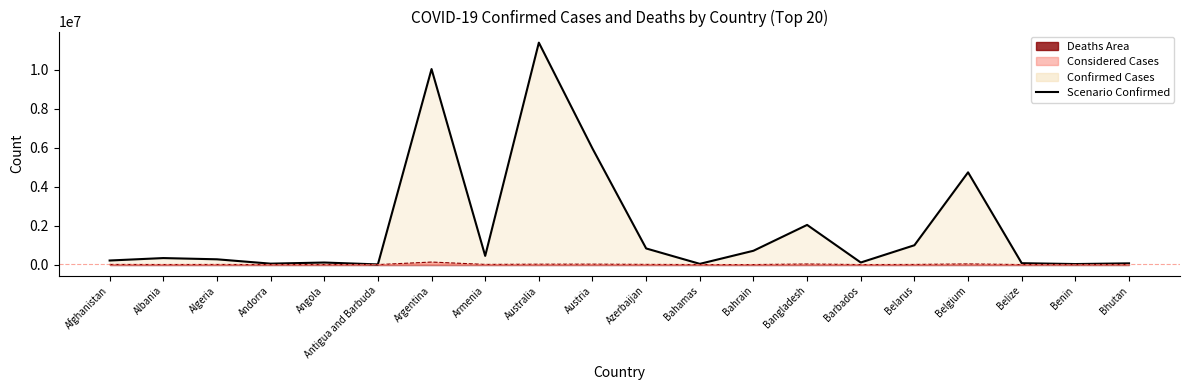

Reading left to right, transcribe all the data shown in this chart.

Scenario Confirmed: Afghanistan=209484	Albania=334457	Algeria=271496	Andorra=47890	Angola=105288	Antigua and Barbuda=9106	Argentina=10044957	Armenia=447308	Australia=11401996	Austria=5961143	Azerbaijan=828825	Bahamas=37491	Bahrain=710693	Bangladesh=2037871	Barbados=106798	Belarus=994037	Belgium=4739365	Belize=70757	Benin=27999	Bhutan=62627
Deaths Line: Afghanistan=7896	Albania=3598	Algeria=6881	Andorra=165	Angola=1933	Antigua and Barbuda=146	Argentina=130472	Armenia=8727	Australia=19578	Austria=21970	Azerbaijan=10138	Bahamas=833	Bahrain=1553	Bangladesh=29445	Barbados=579	Belarus=7118	Belgium=33814	Belize=688	Benin=163	Bhutan=21